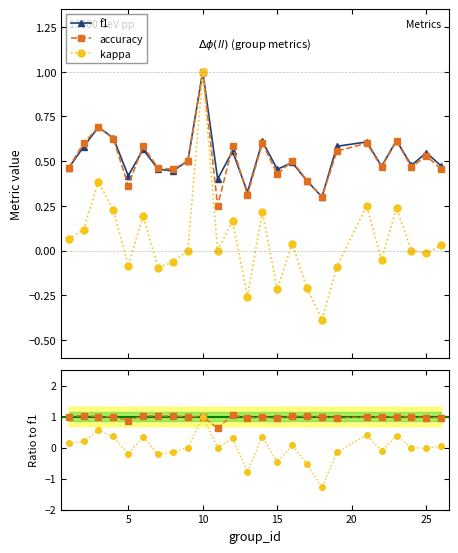

How many interior local peaks does the kappa series have?

8